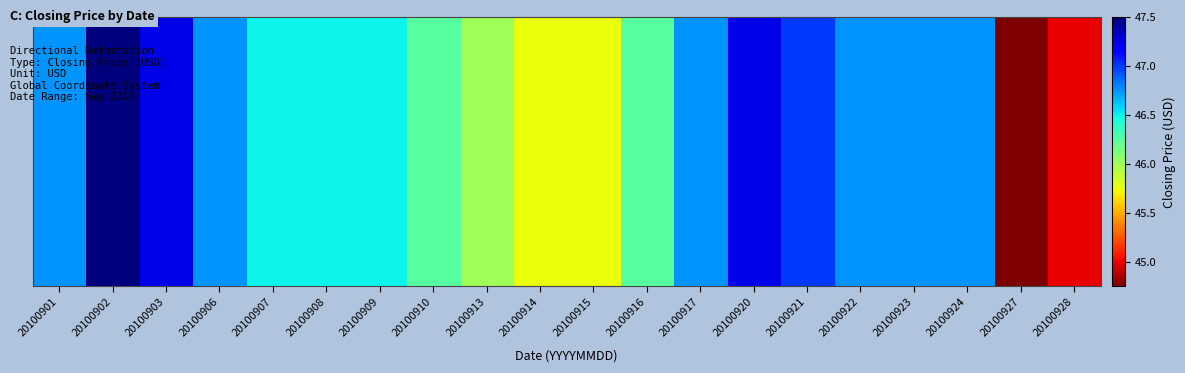

What is the difference between the values at 20100902 and 20100921?

0.5